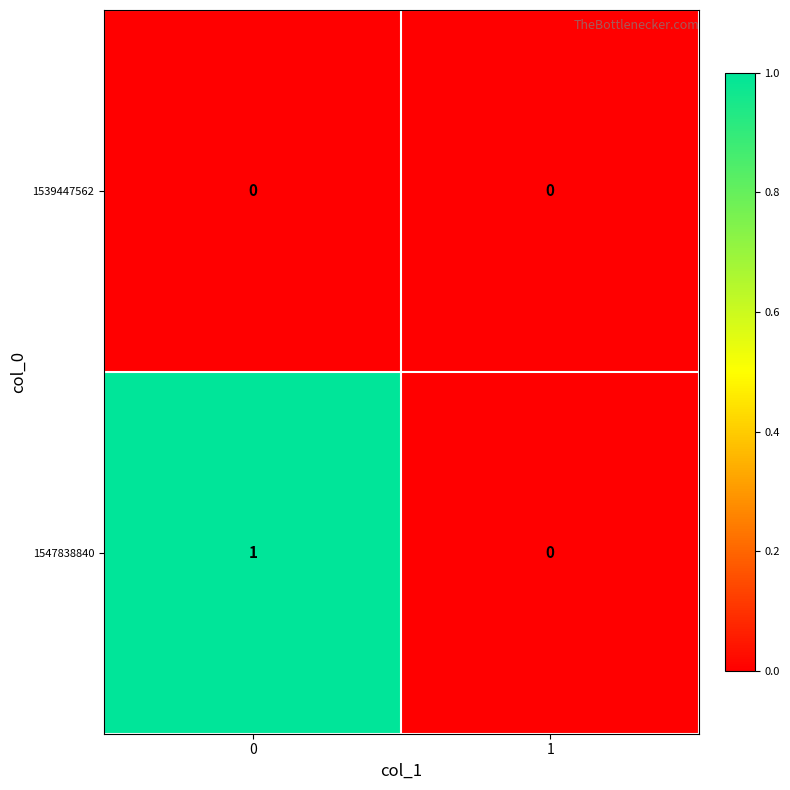

True or false: 1547838840 has a value of 0 at 1.

True